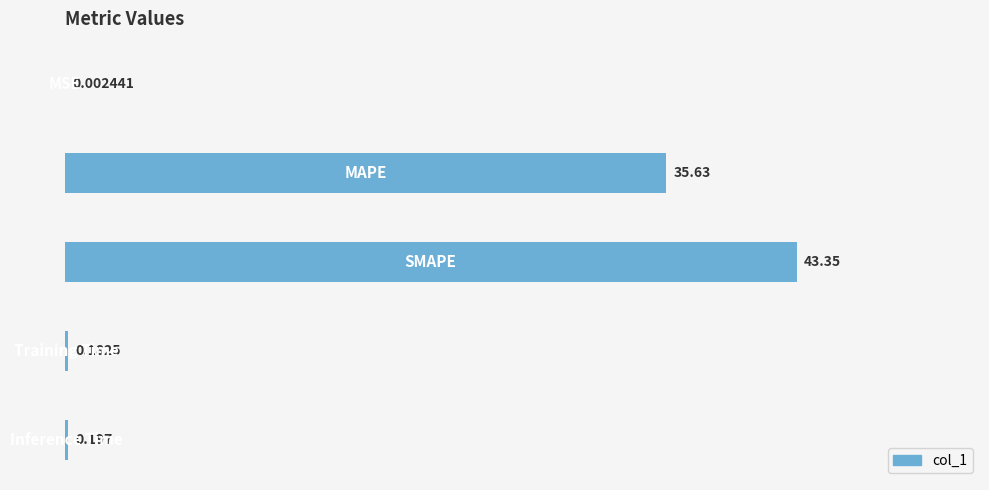

Reading left to right, list all the values displayed in this chart.

0.0	35.6	43.4	0.2	0.2